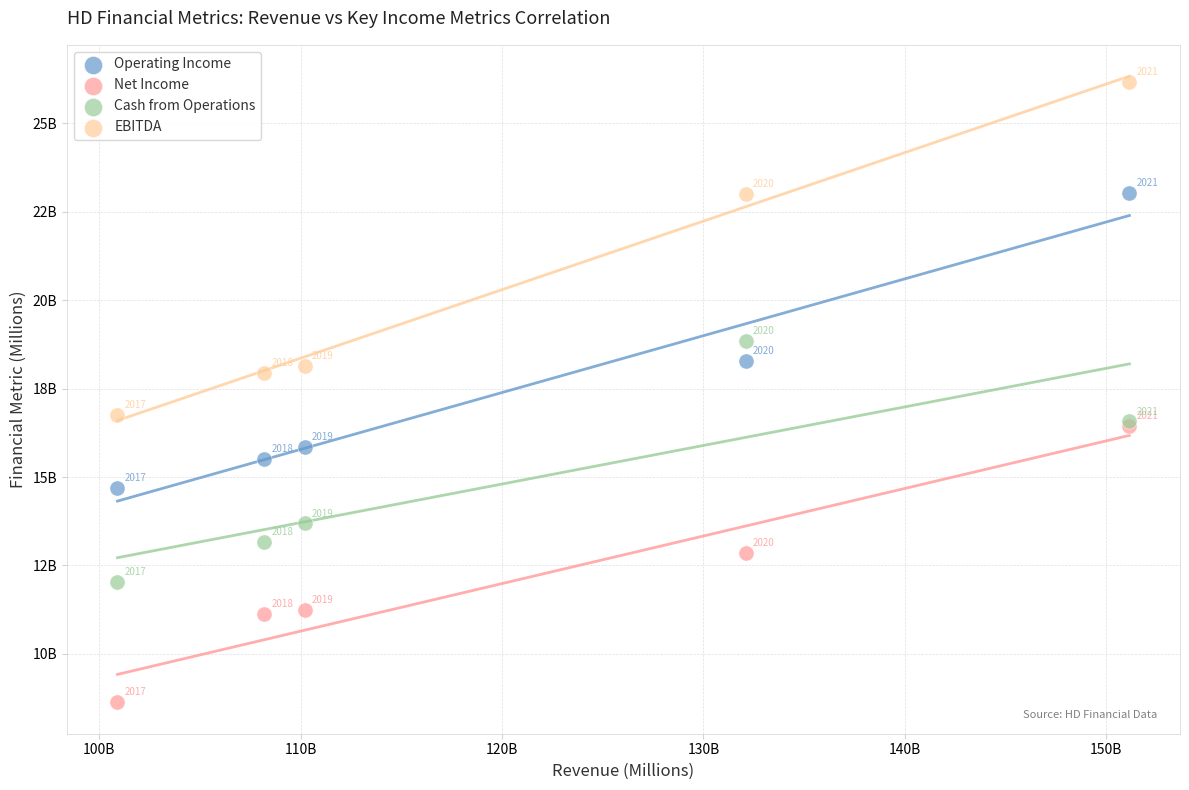

What are all the series names shown in the legend?

Operating Income, Net Income, Cash from Operations, EBITDA